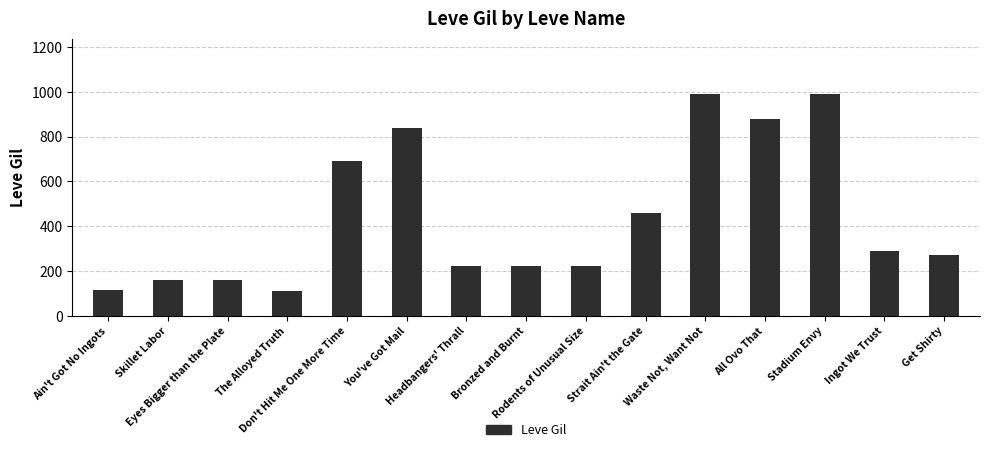

Is it true that the value at Headbangers' Thrall is 220?

True